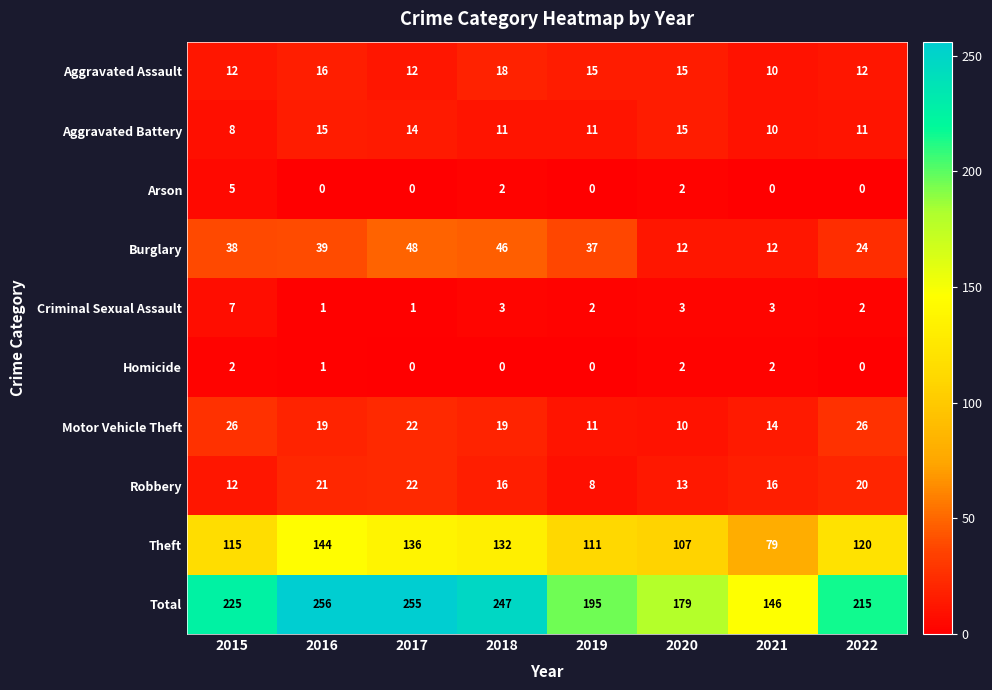

What is the average value of the Robbery series?

16